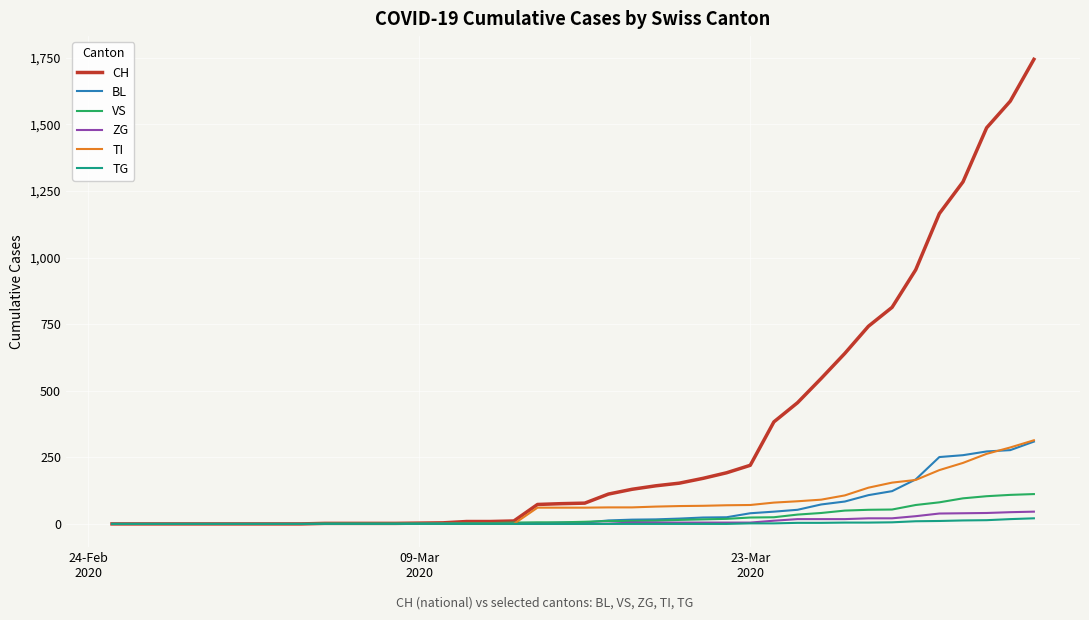

Which series has the widest spread of values?

CH